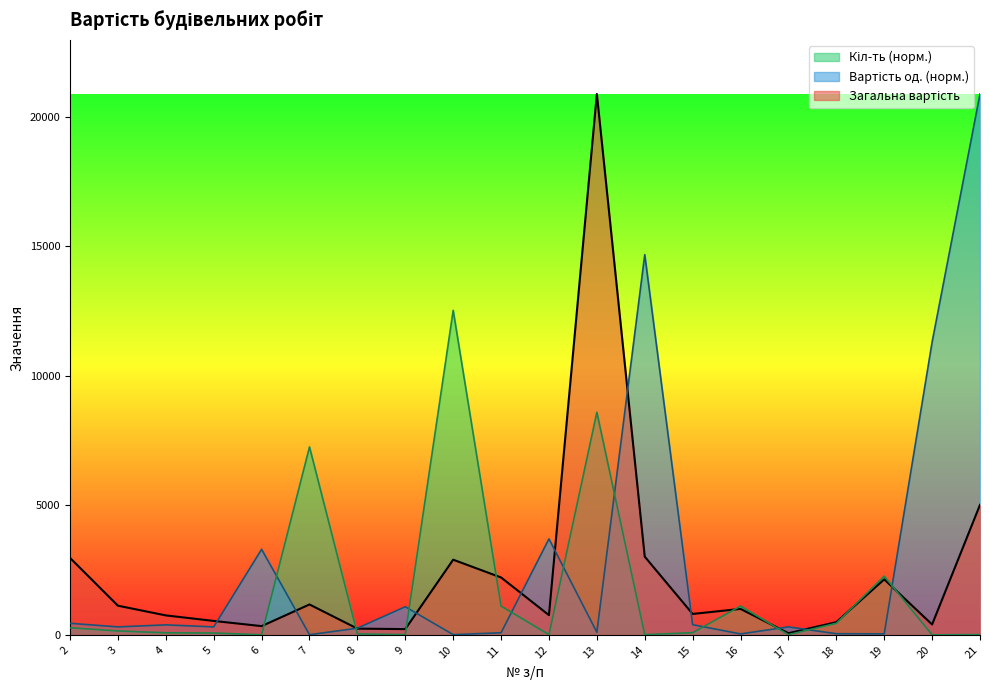

Which series has the widest spread of values?

Вартість од.